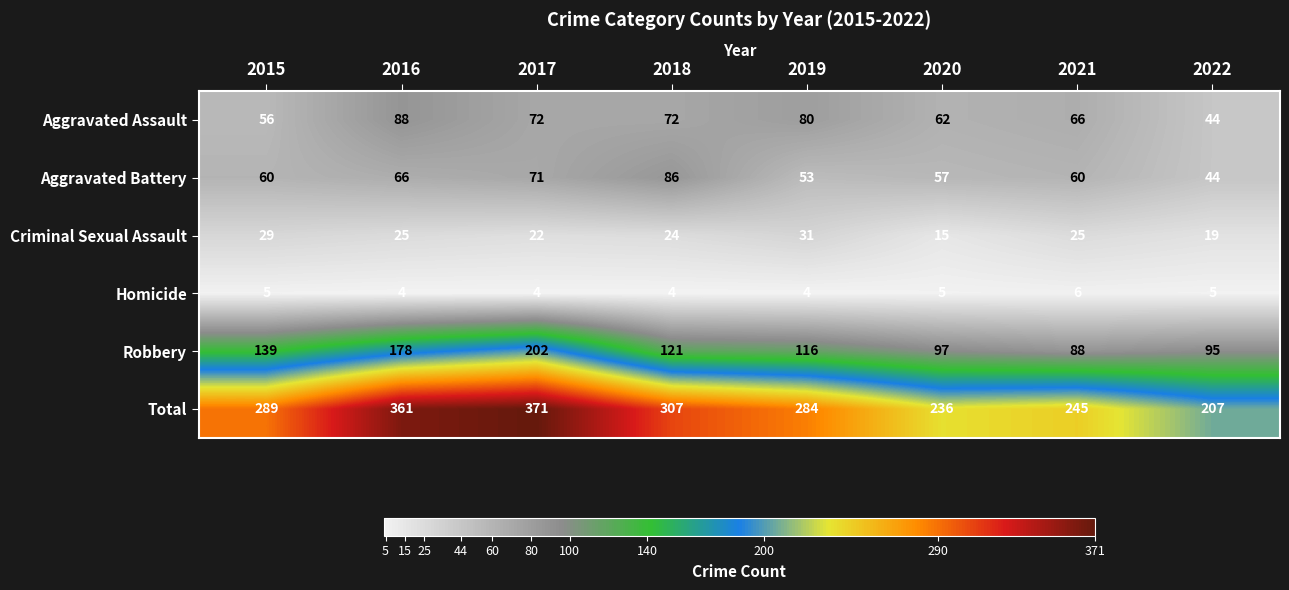

Rank the series by their maximum value, from lowest to highest.

Homicide, Criminal Sexual Assault, Aggravated Battery, Aggravated Assault, Robbery, Total